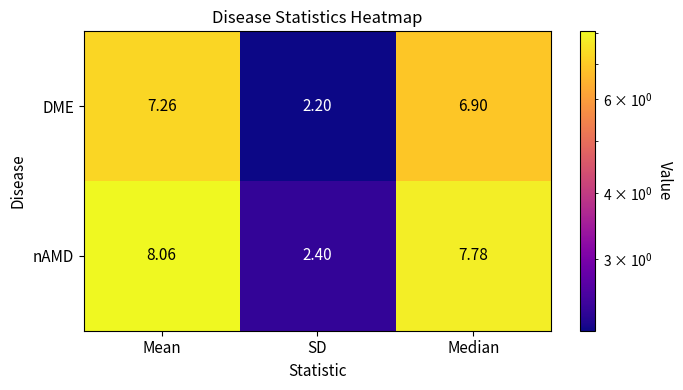

List the series in order of their peak value, highest first.

nAMD, DME